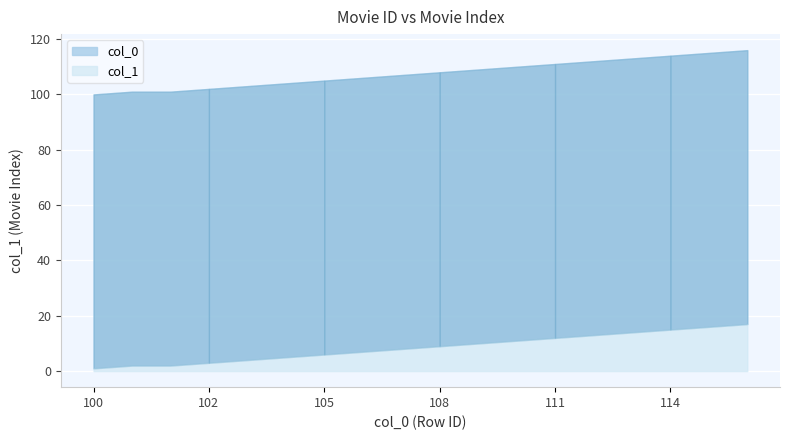

At how many categories does at least one series exceed 101?

15